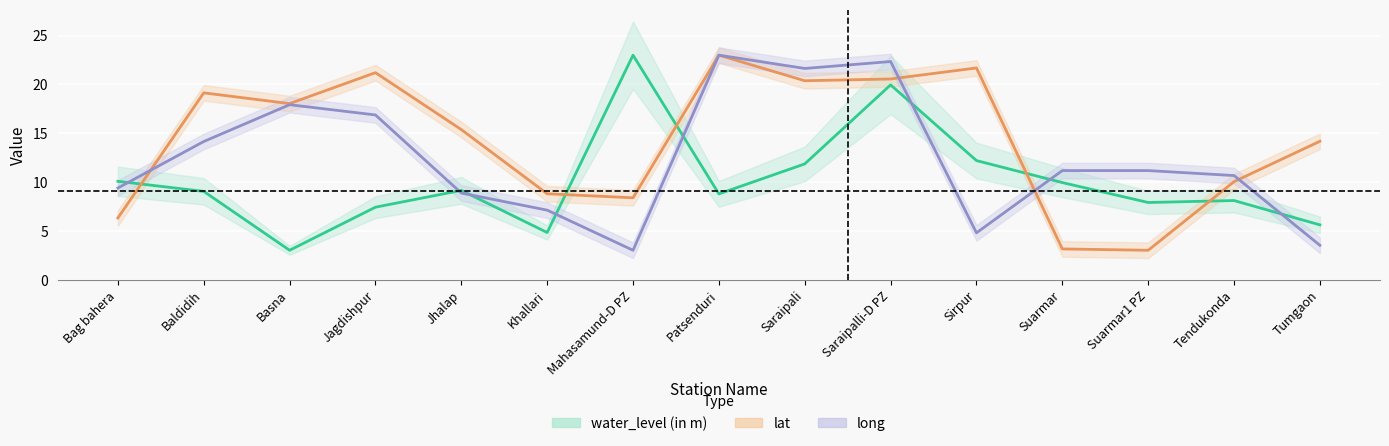

Count the number of categories in the chart.

15